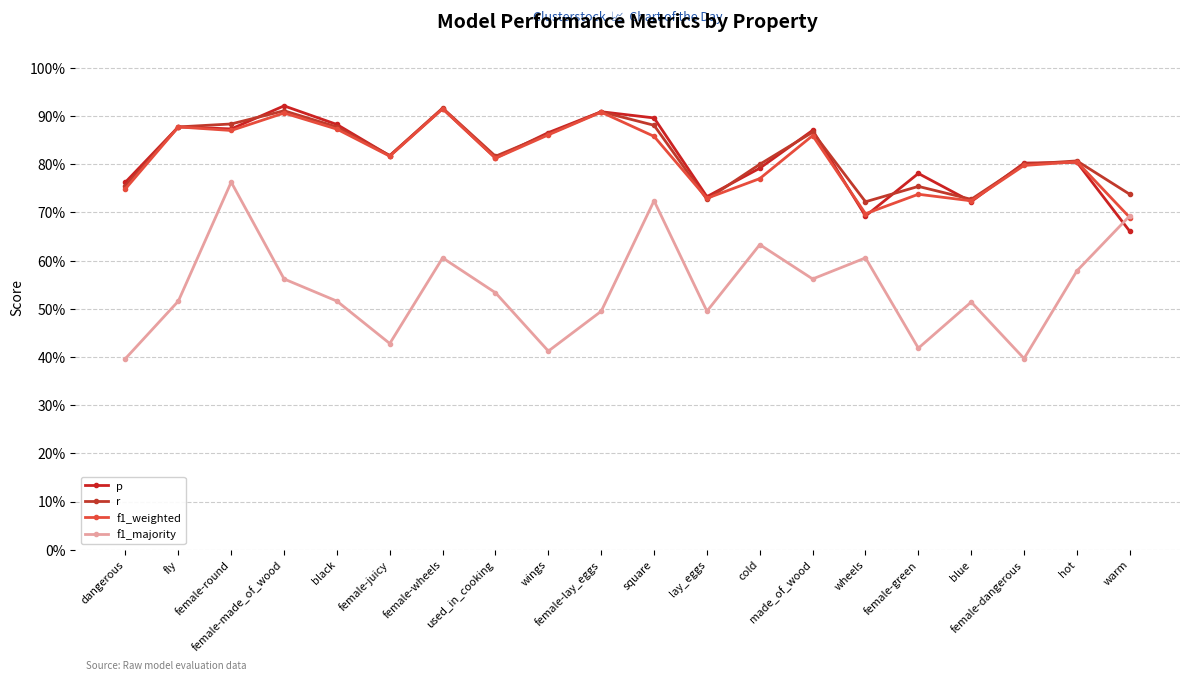

Which series changed the most between female-juicy and female-wheels?

f1_majority